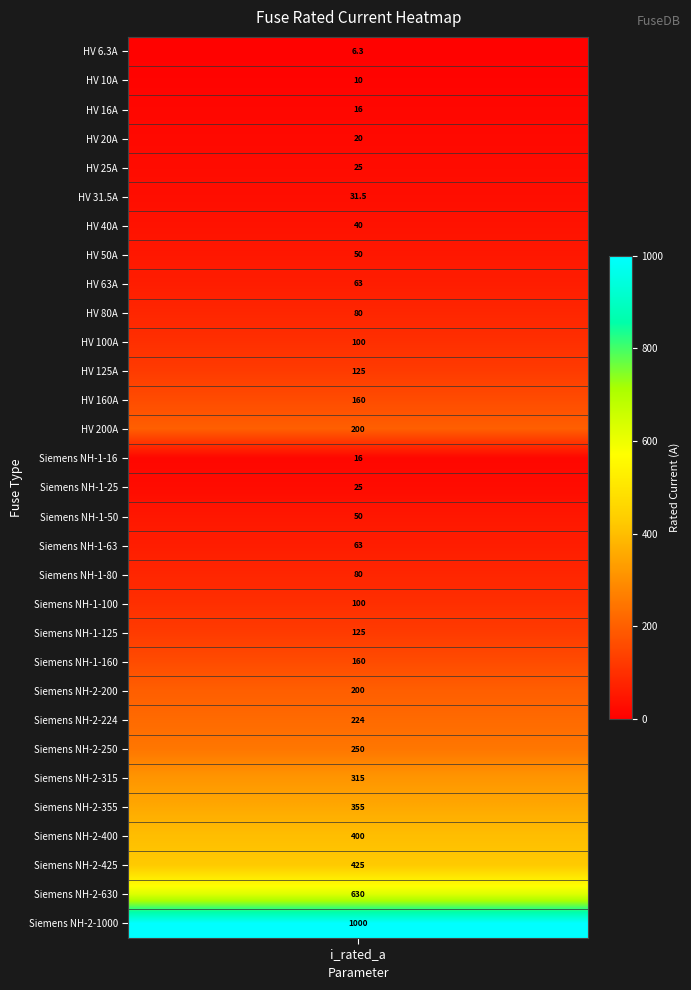

Which category has the lowest value across all series?

i_rated